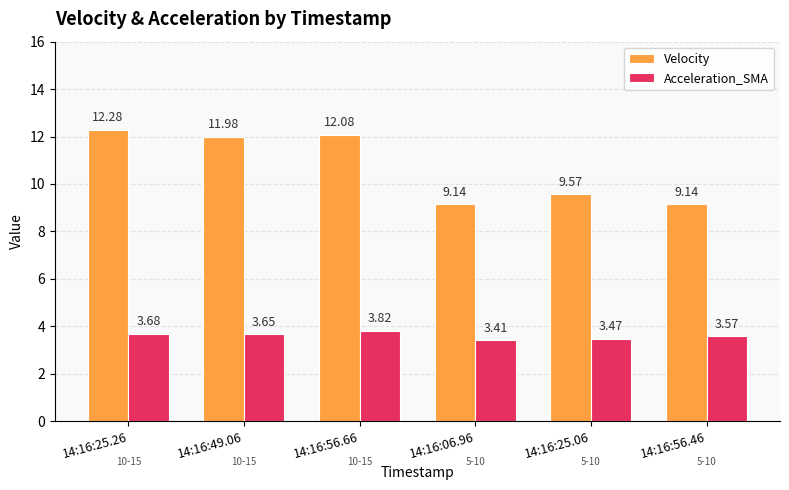

Rank the categories by Acceleration_SMA value from highest to lowest.

14:16:56.66, 14:16:25.26, 14:16:49.06, 14:16:56.46, 14:16:25.06, 14:16:06.96